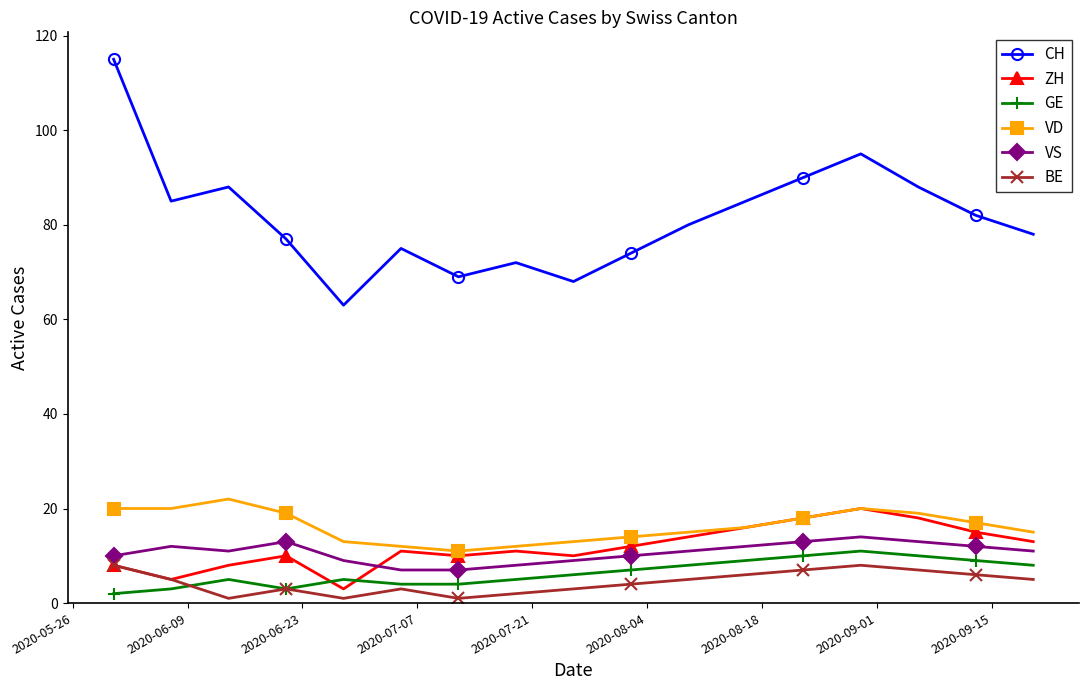

True or false: VS and GE cross at least once.

False